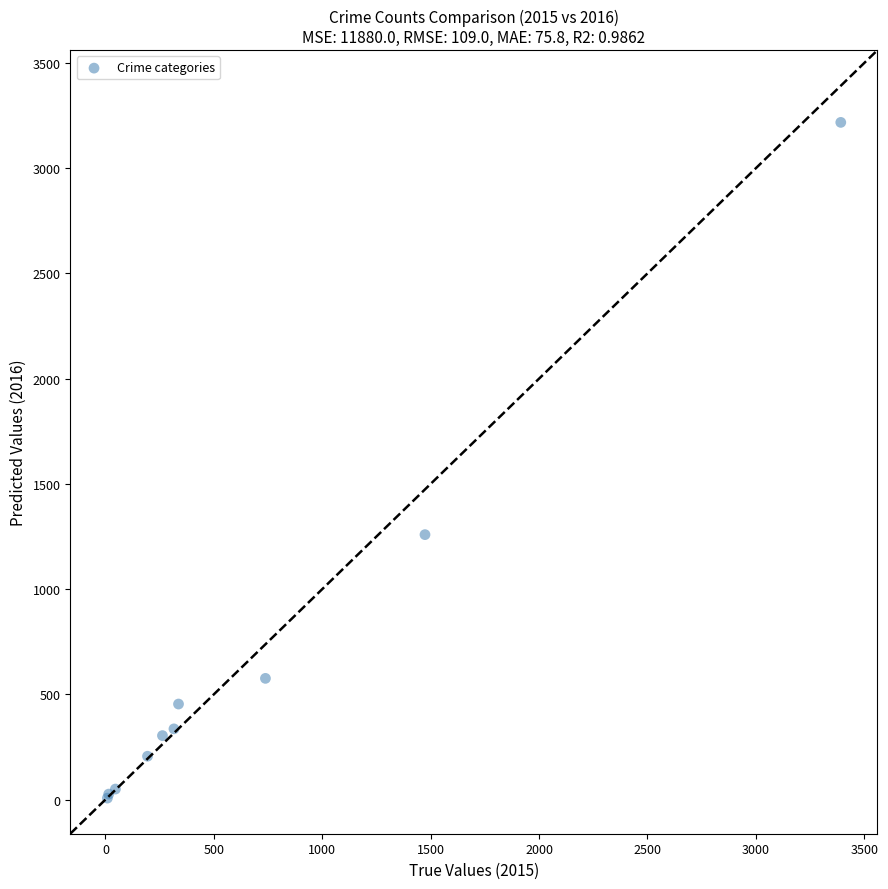

What Y value in the scatter plot is closest to 1612?

1259